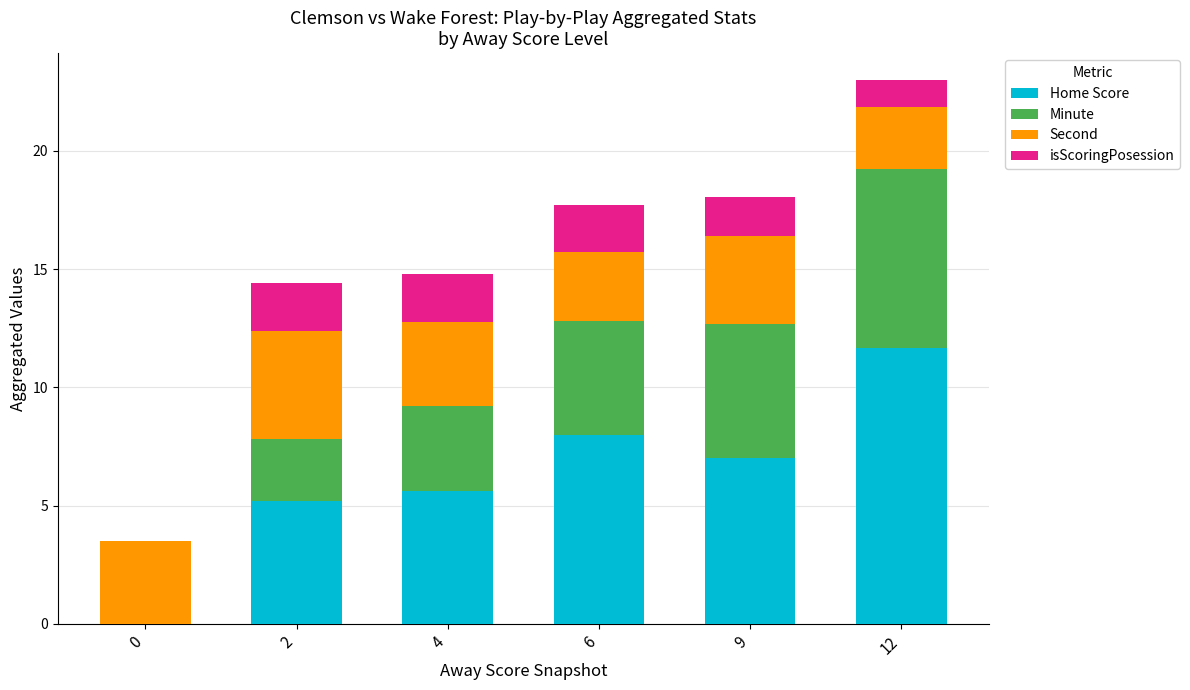

How many categories are shown in the chart?

6